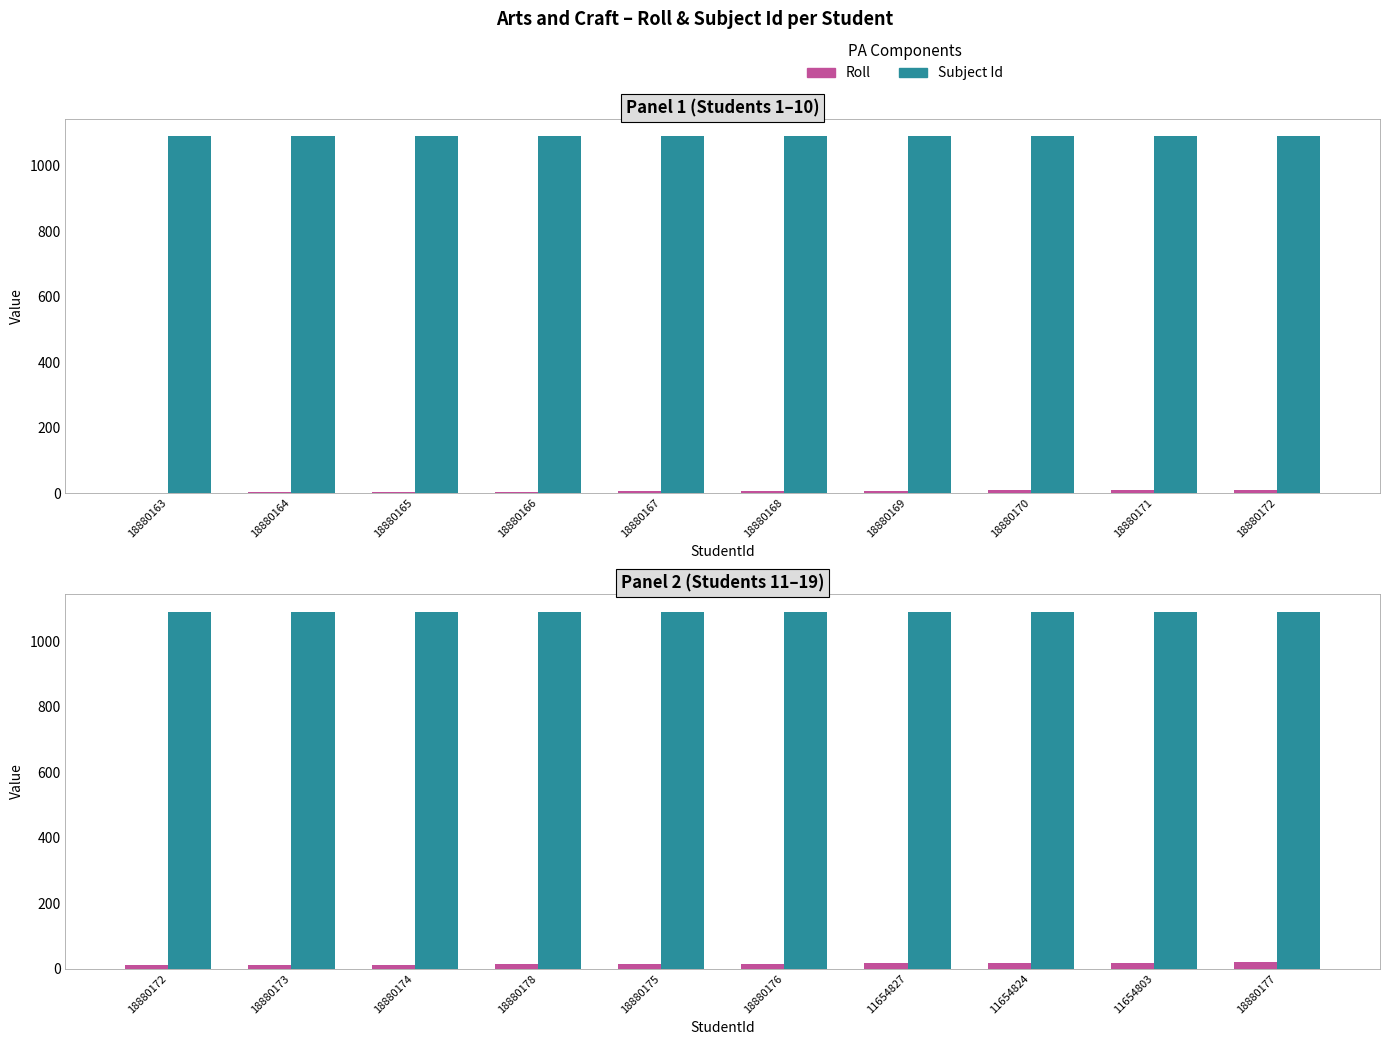

What is the greatest value displayed?

1090